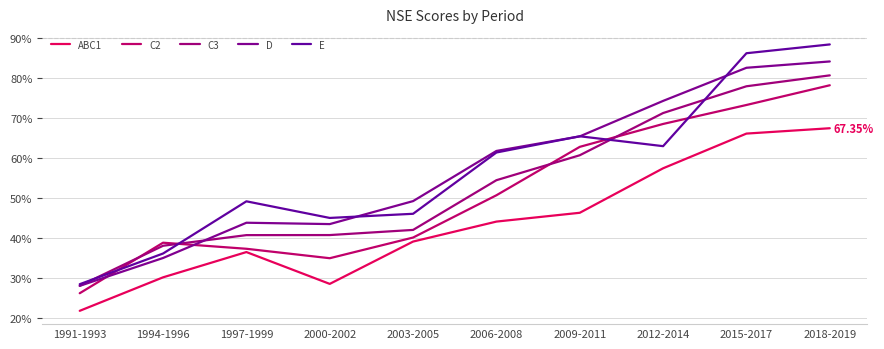

What is the difference between the C2 values at 1994-1996 and 2009-2011?

0.2